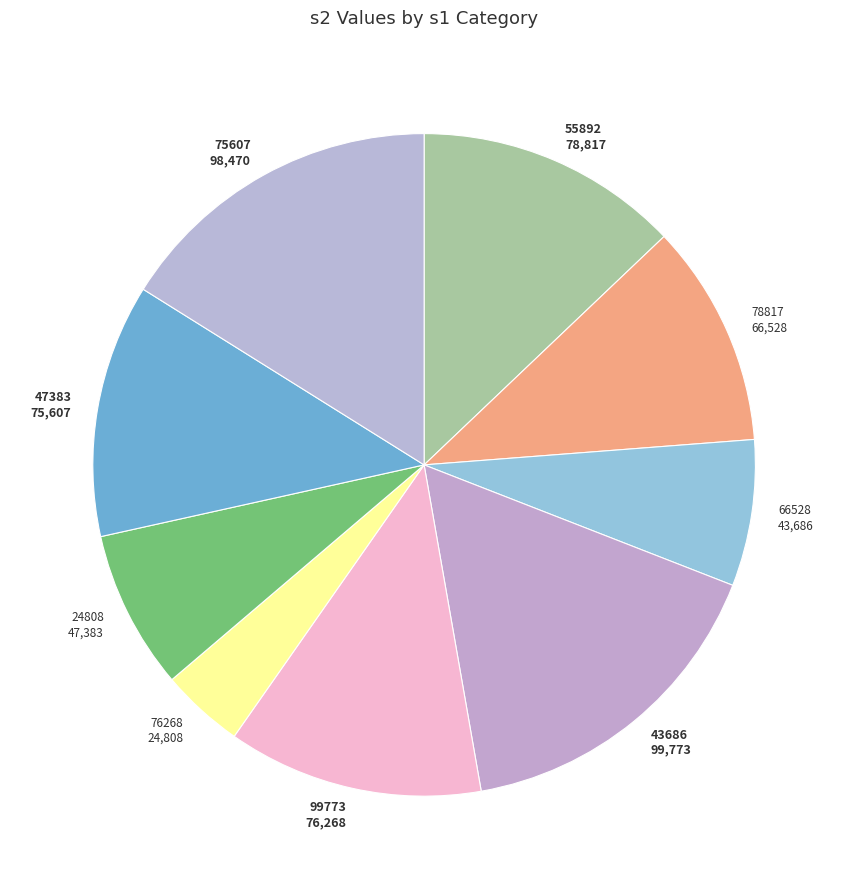

Does 76268 24,808 represent more than half of the total?

No